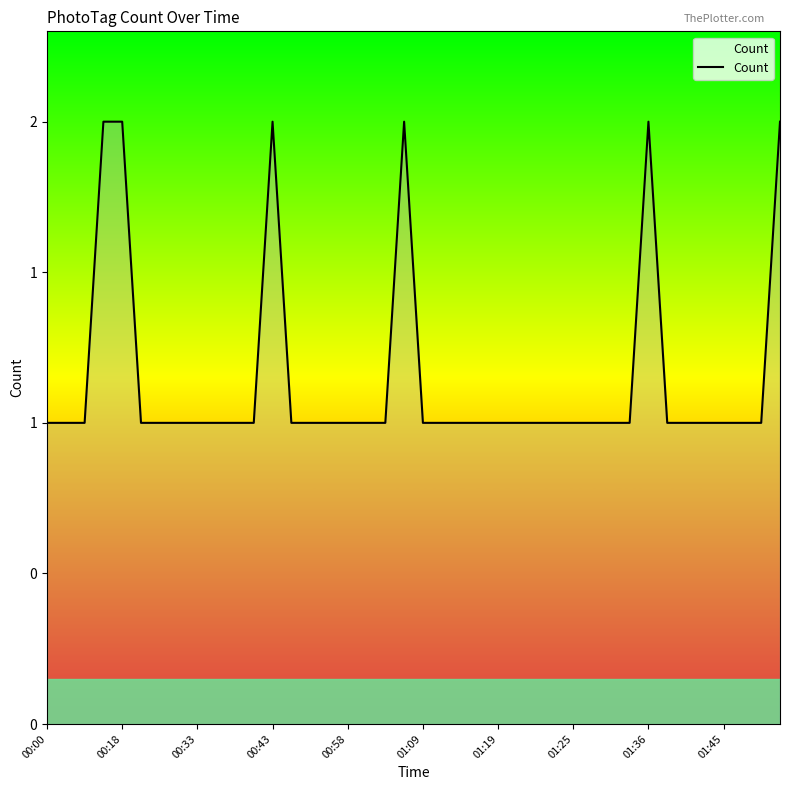

Is this an area chart (filled region under the line)?

Yes